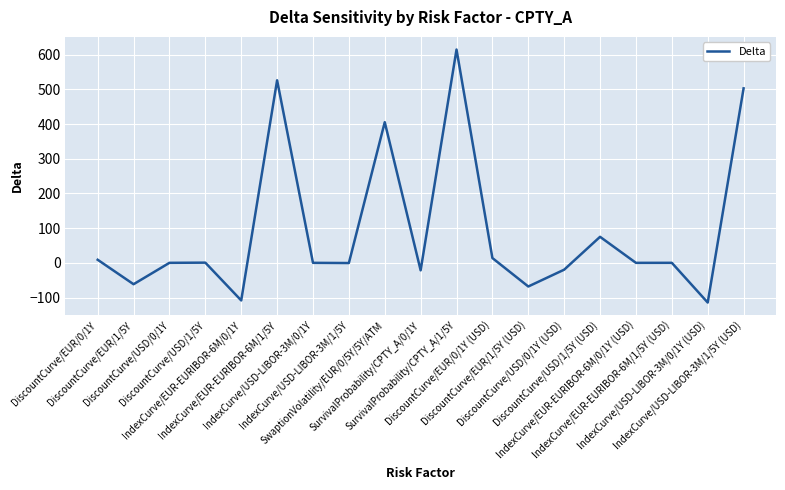

At which category does the chart reach its peak across all series?

SurvivalProbability/CPTY_A/1/5Y